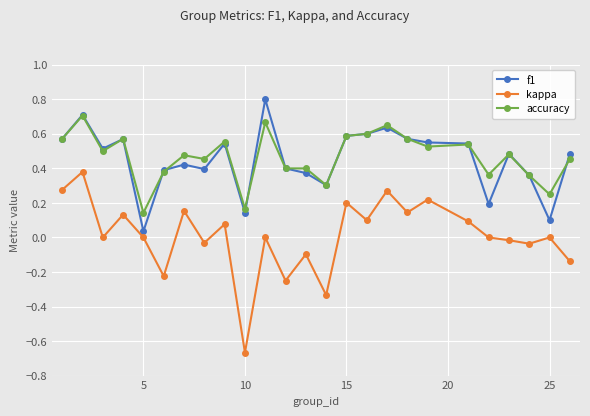

True or false: accuracy and kappa cross at least once.

False